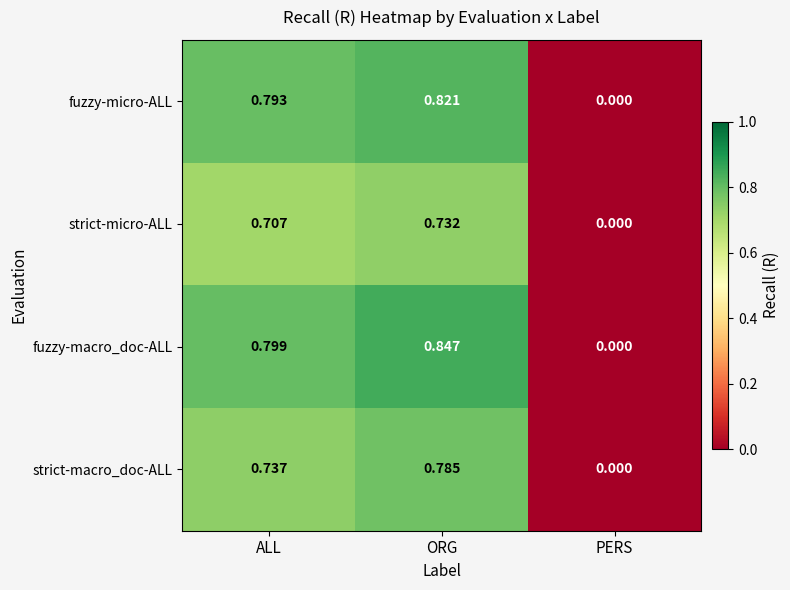

Which series has the largest total across all categories?

fuzzy-macro_doc-ALL